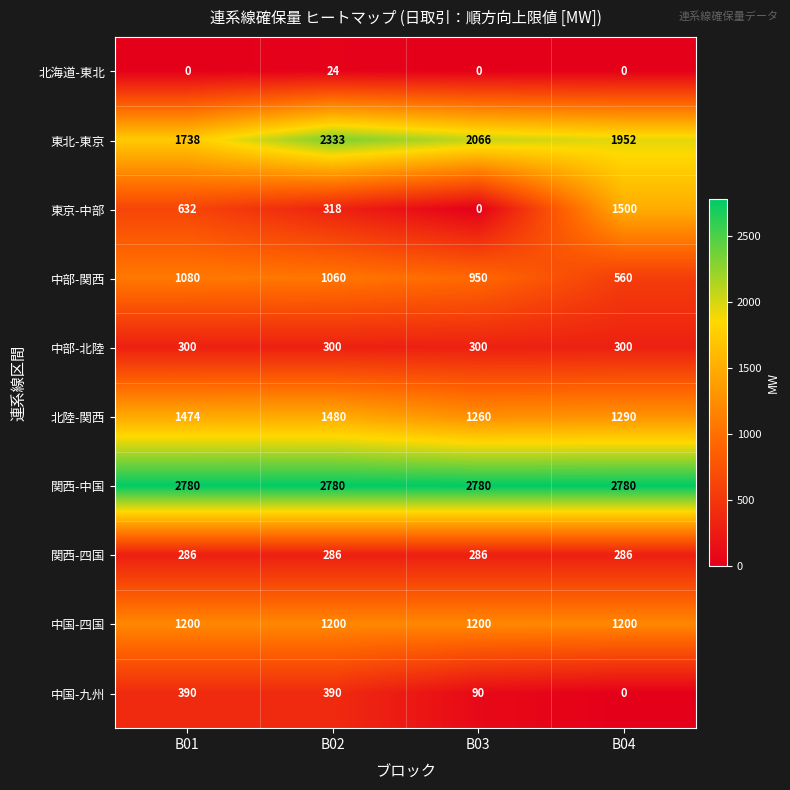

At how many categories does at least one series exceed 1494?

4